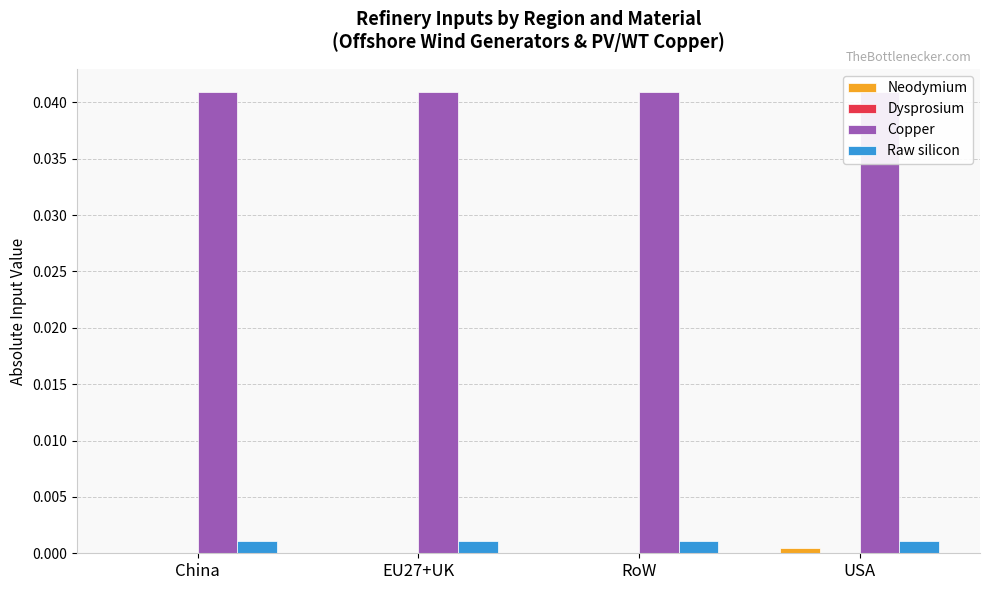

Count the number of categories in the chart.

4